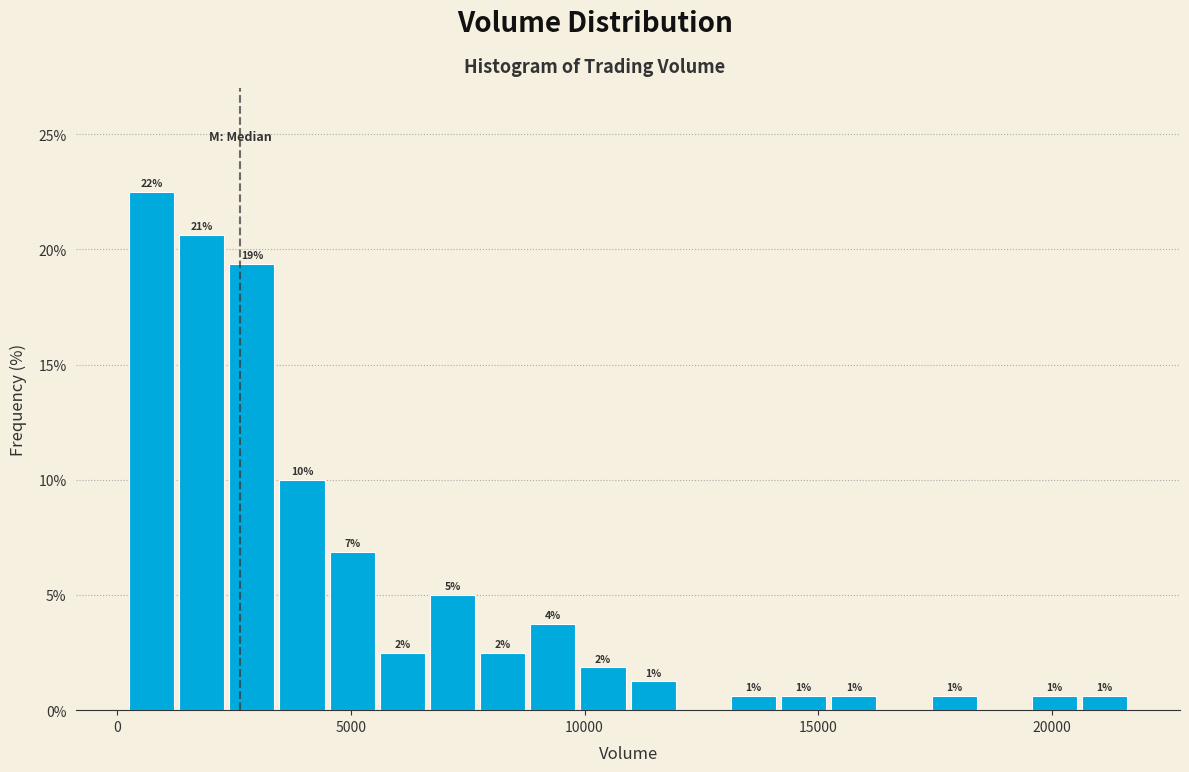

Read against the x-axis, roughly where is the centre of the tallest bar?

500